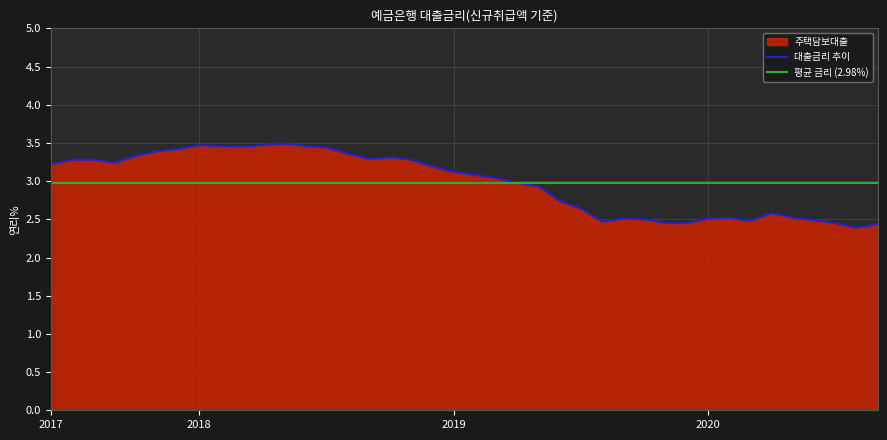

What is the difference between the second highest and minimum values?

1.1